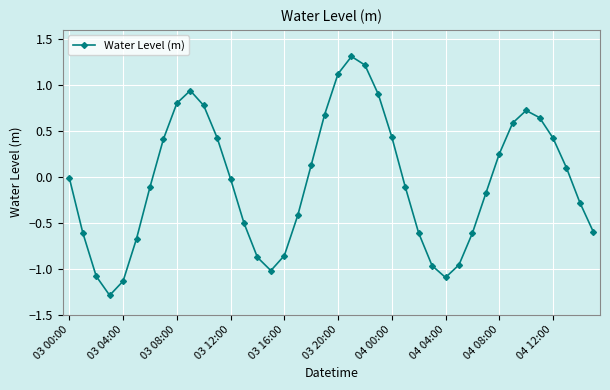

What is the value of the 7th point from the left?

-0.1